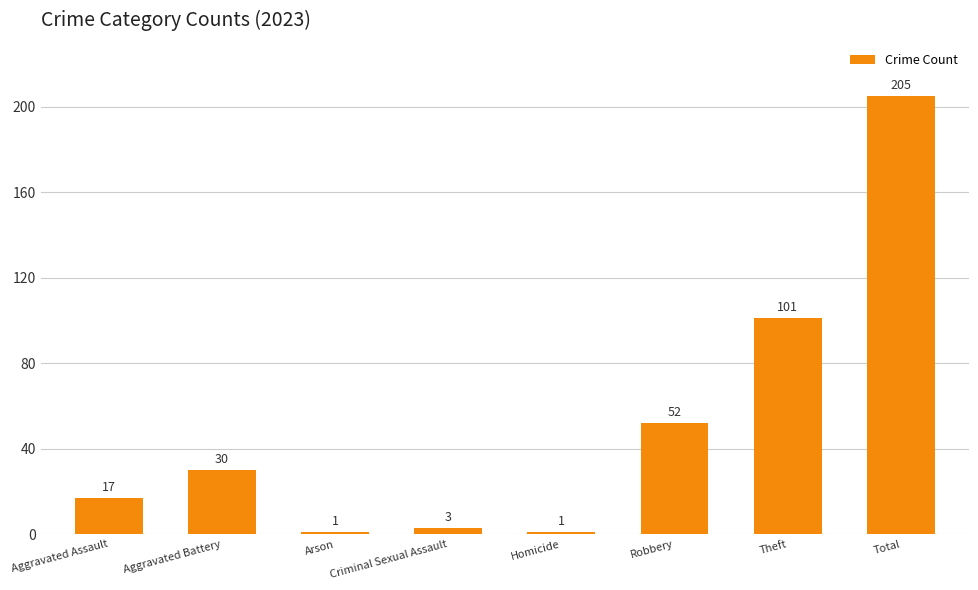

Which has a higher value, Criminal Sexual Assault or Theft?

Theft